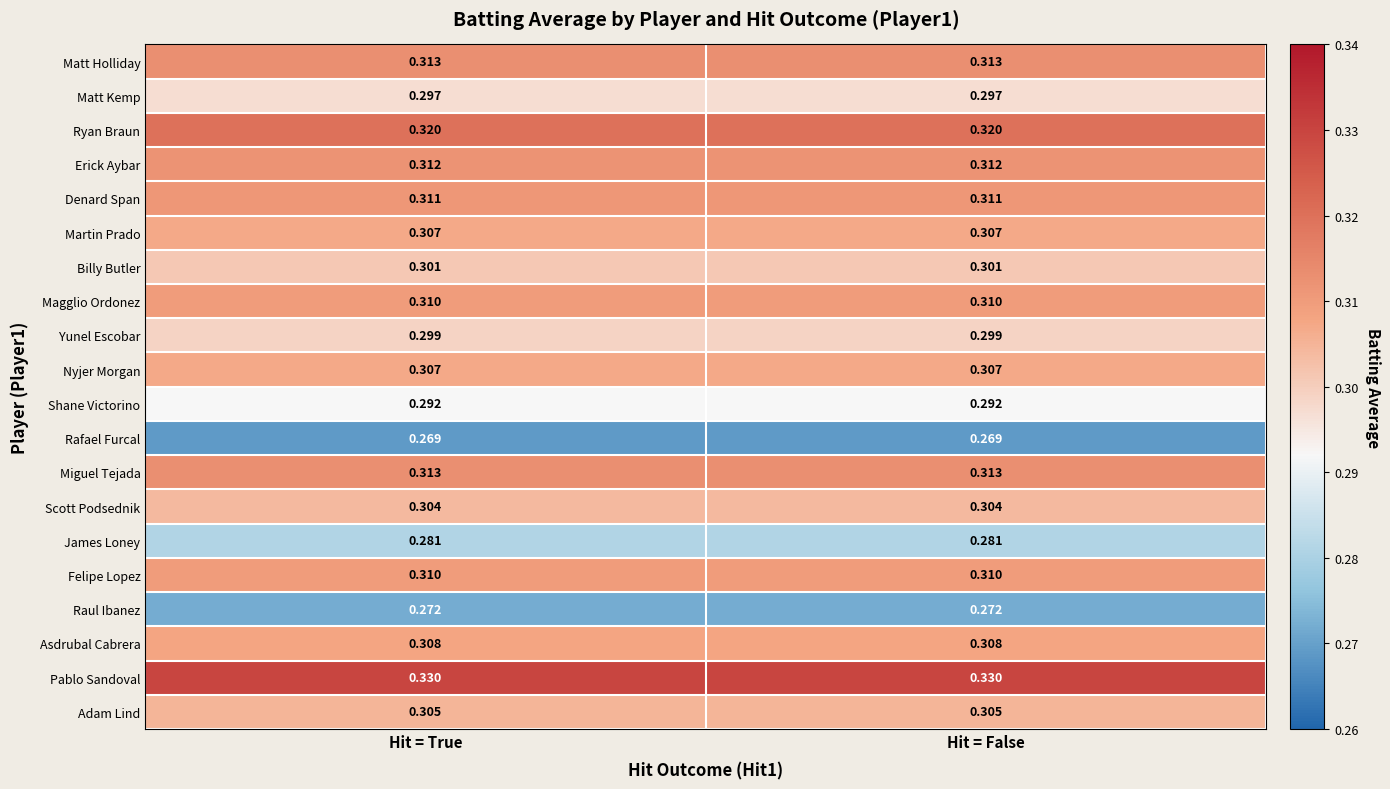

What is the total value across all series at Hit = True?

6.1